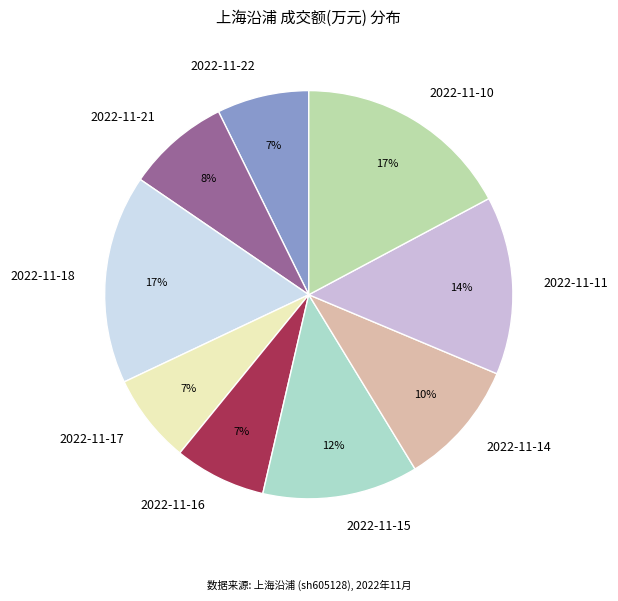

To the nearest percent, what portion does 2022-11-21 represent?

8%